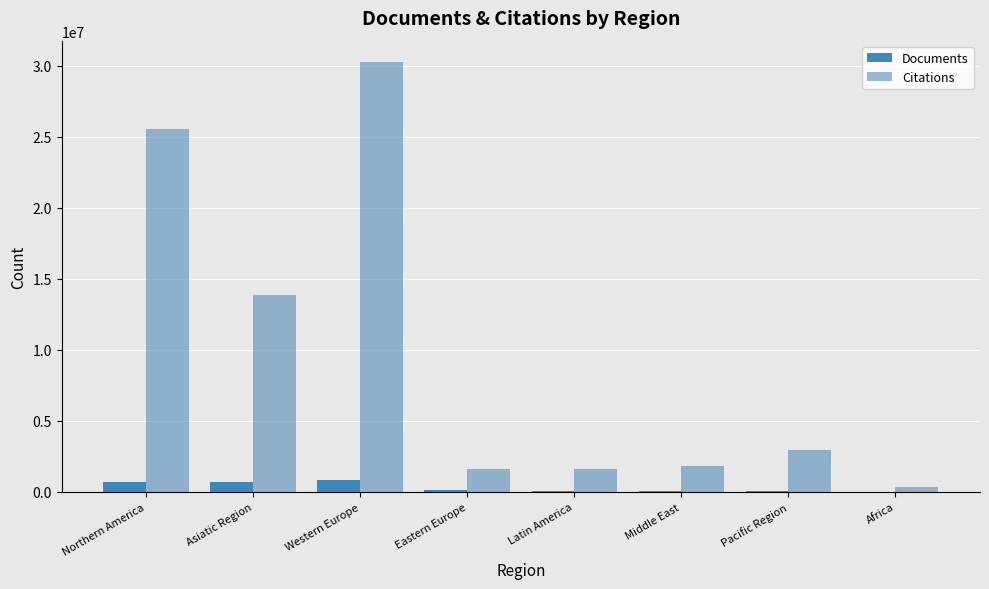

What is the difference between the Documents values at Northern America and Africa?

682666